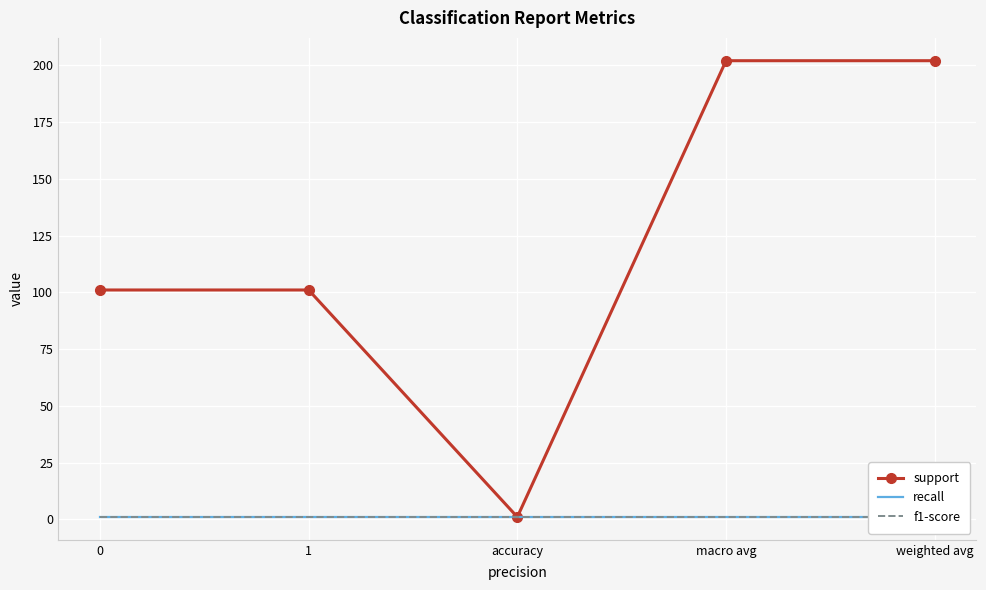

True or false: support and f1-score intersect in this chart.

False